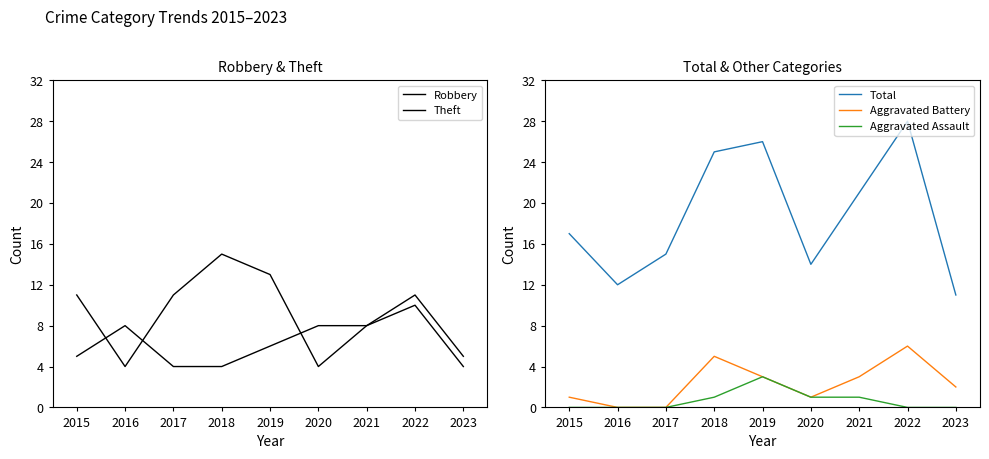

What is the sum of all Theft values?

82